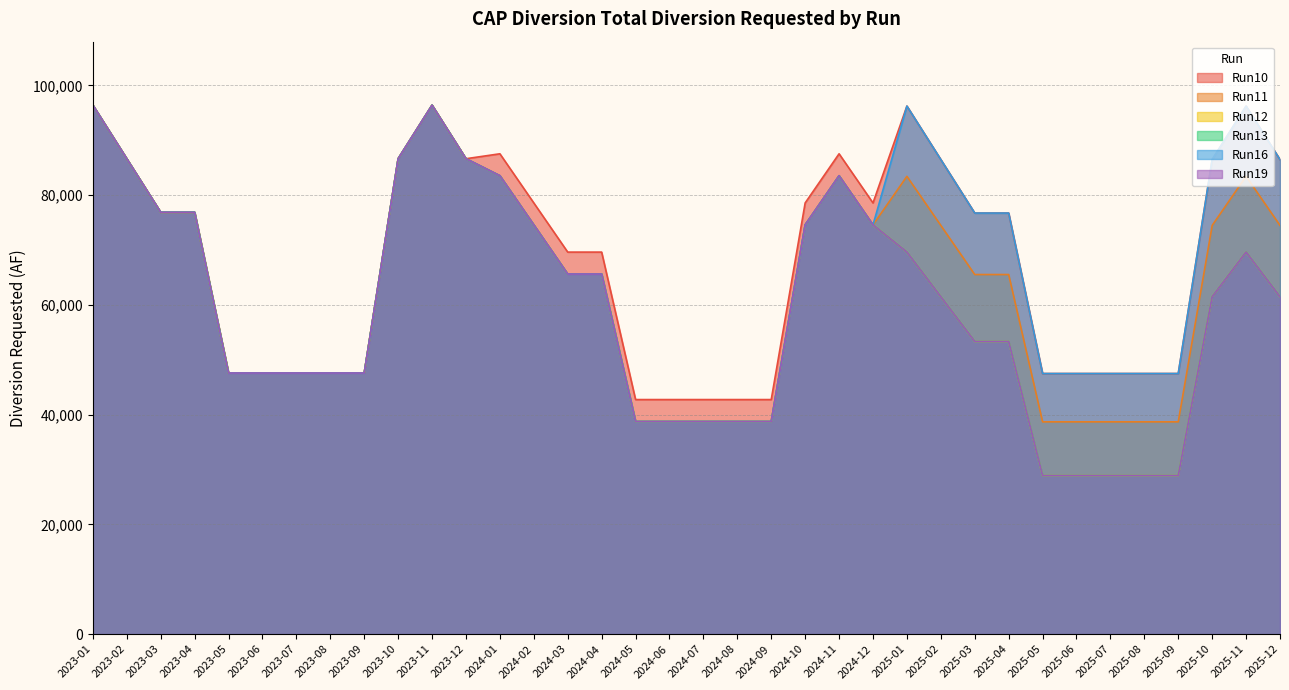

At how many categories does at least one series exceed 73525?

19